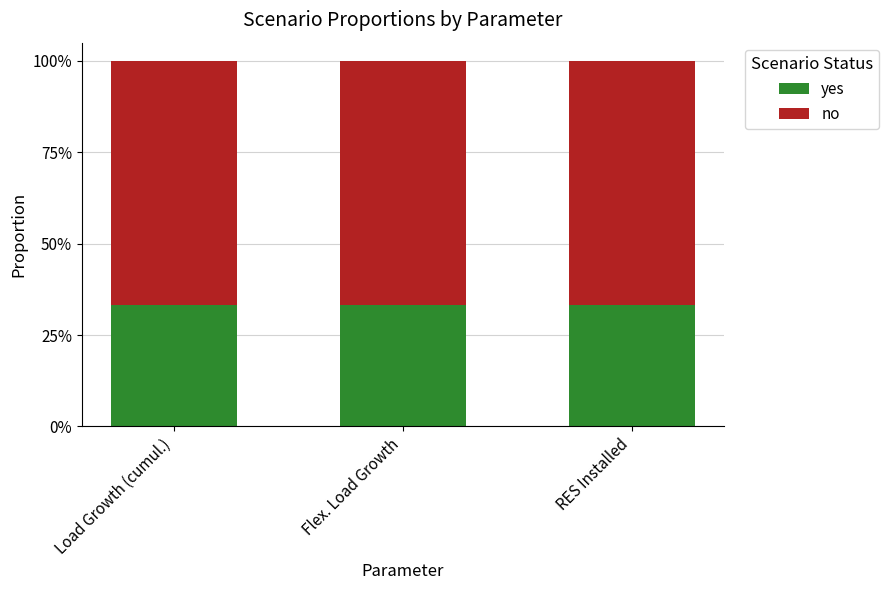

What are all the series names shown in the legend?

yes, no